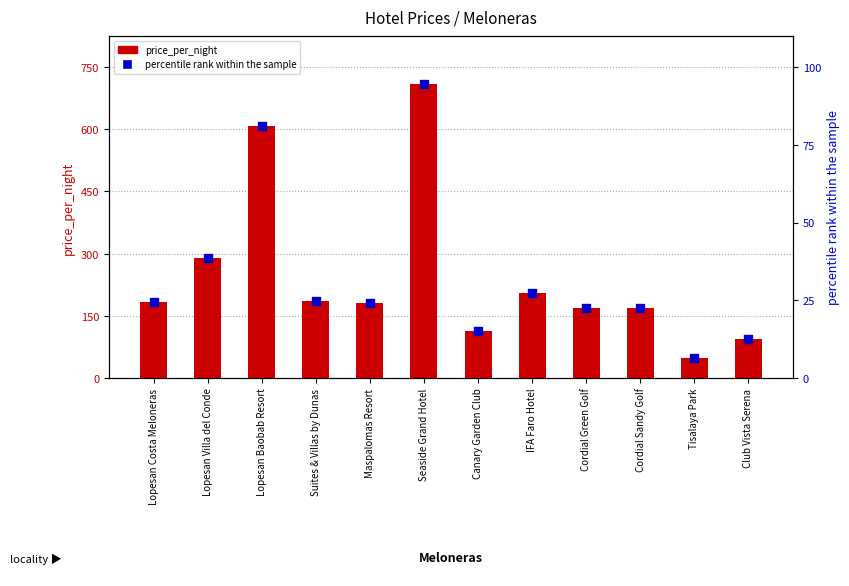

At how many categories does at least one series exceed 164?

9